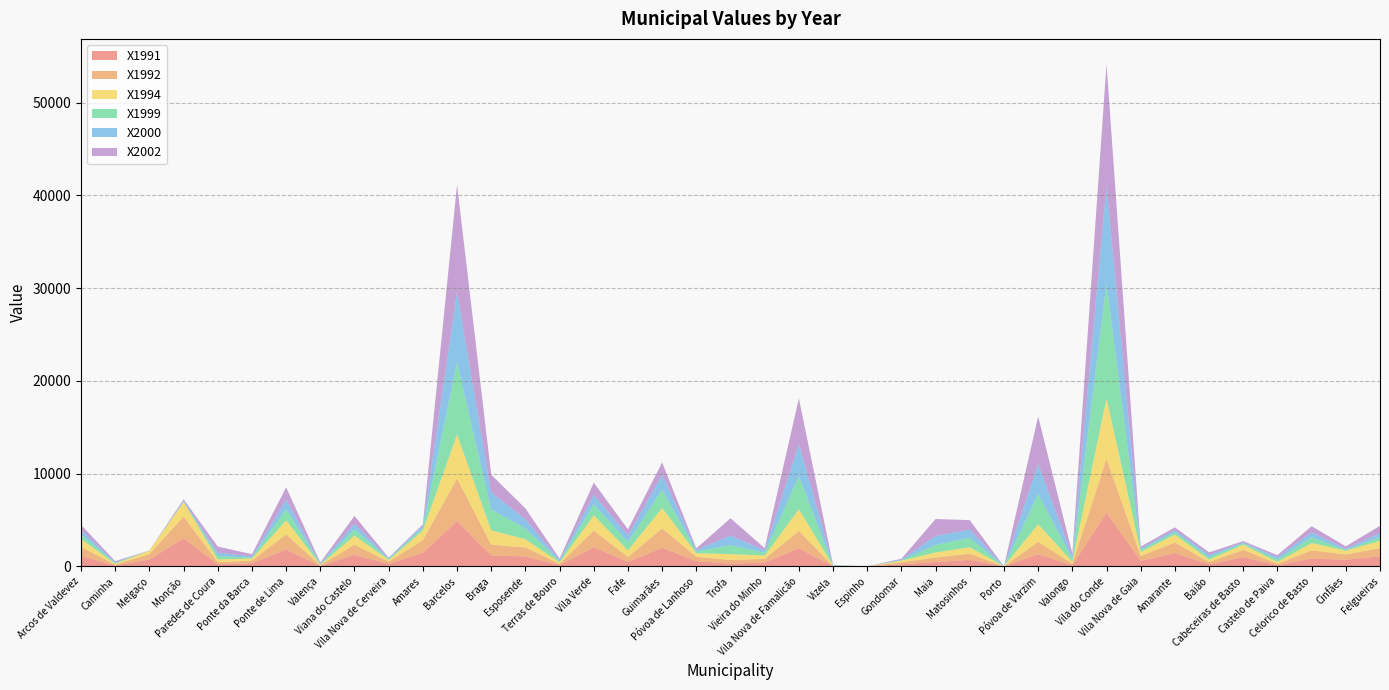

Reading right to left, extract all data points from this chart.

X1991: 1078.0	718.2	843.1	132.4	989.9	240.4	1430.2	615.2	5795.7	121.8	1311.5	0.0	705.7	480.9	231.1	0.0	17.7	1942.3	424.7	295.5	562.1	2014.1	480.9	2057.9	146.8	1086.7	1171.0	4883.9	1466.0	274.8	1252.2	62.4	1823.7	343.5	224.8	3029.0	746.3	96.8	1133.5
X1992: 893.2	569.0	889.2	152.2	786.9	236.1	1147.1	514.5	5777.8	161.3	1355.9	0.0	665.9	478.2	217.4	0.0	22.0	1873.5	381.4	399.1	469.2	2072.6	538.7	1800.8	139.2	959.4	1168.3	4588.4	1365.2	227.0	1089.6	57.5	1622.3	281.5	239.1	2345.6	575.0	90.8	971.6
X1994: 791.3	404.4	791.4	198.3	568.5	257.9	852.8	422.0	6552.6	218.3	1882.8	0.0	691.6	545.1	163.7	0.0	31.1	2353.5	366.3	629.5	386.8	2218.1	703.3	1641.1	143.6	887.9	1545.2	4747.5	1028.5	184.6	975.9	58.6	1523.9	219.8	298.9	1562.0	375.1	96.7	841.1
X1999: 396.6	79.3	618.3	272.1	137.4	266.9	258.9	222.0	12377.4	293.6	3263.2	0.0	1020.9	817.9	56.2	0.0	40.6	3550.8	303.9	963.7	200.8	1992.8	911.6	1191.7	134.8	1159.2	2246.0	7786.1	299.8	89.8	679.1	52.8	1194.3	92.5	364.6	66.1	0.0	95.1	528.4
X2000: 442.8	119.7	527.0	235.2	112.0	226.6	224.1	175.7	10535.2	257.2	3230.3	0.0	889.2	957.4	63.6	0.0	30.3	3493.9	236.8	1048.7	157.9	1595.0	690.0	1023.6	117.1	974.0	1850.2	7537.3	239.8	73.8	606.0	63.6	1031.2	122.2	376.8	78.9	2.5	81.5	445.6
X2002: 769.4	274.4	664.0	225.1	134.8	284.2	294.0	188.7	13111.0	337.0	5123.7	0.0	1013.1	1828.3	95.6	0.0	24.5	4899.2	249.9	1856.2	166.6	1312.9	664.0	1315.7	156.8	1184.8	1896.5	11607.1	137.2	83.3	835.5	125.0	1332.9	252.4	634.6	151.9	12.2	107.8	551.2